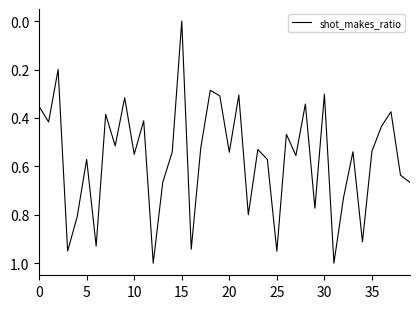

What is the average value?

0.6